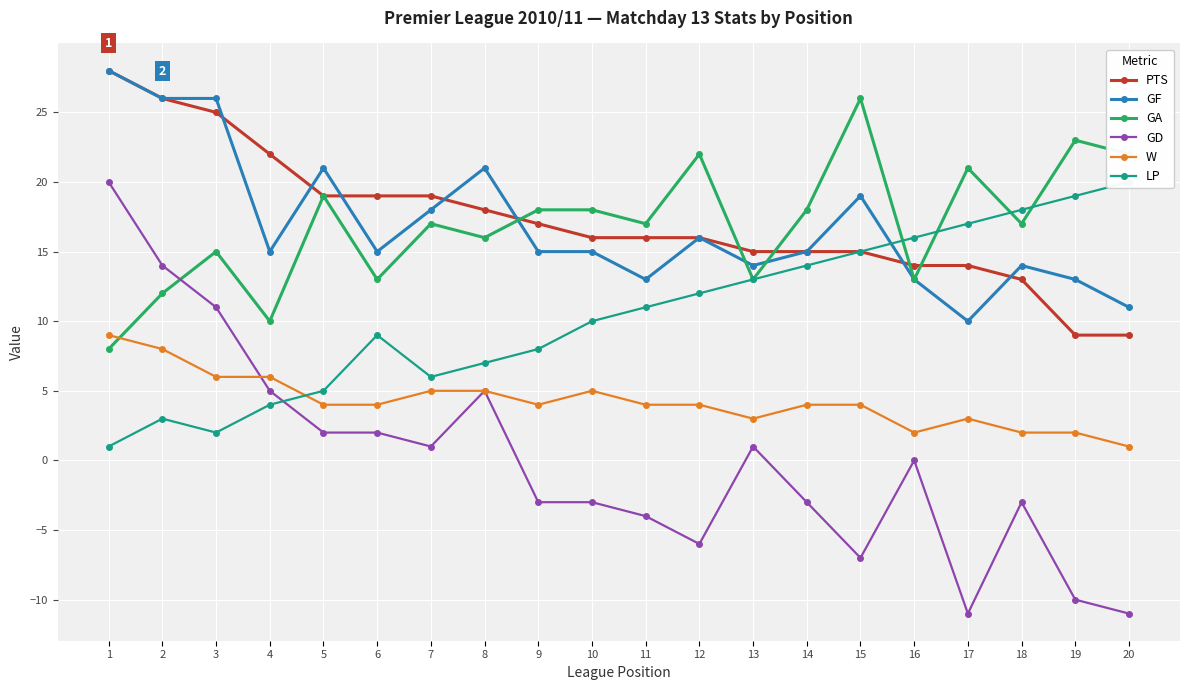

What is the value of the PTS point at the 10th from the left?

16